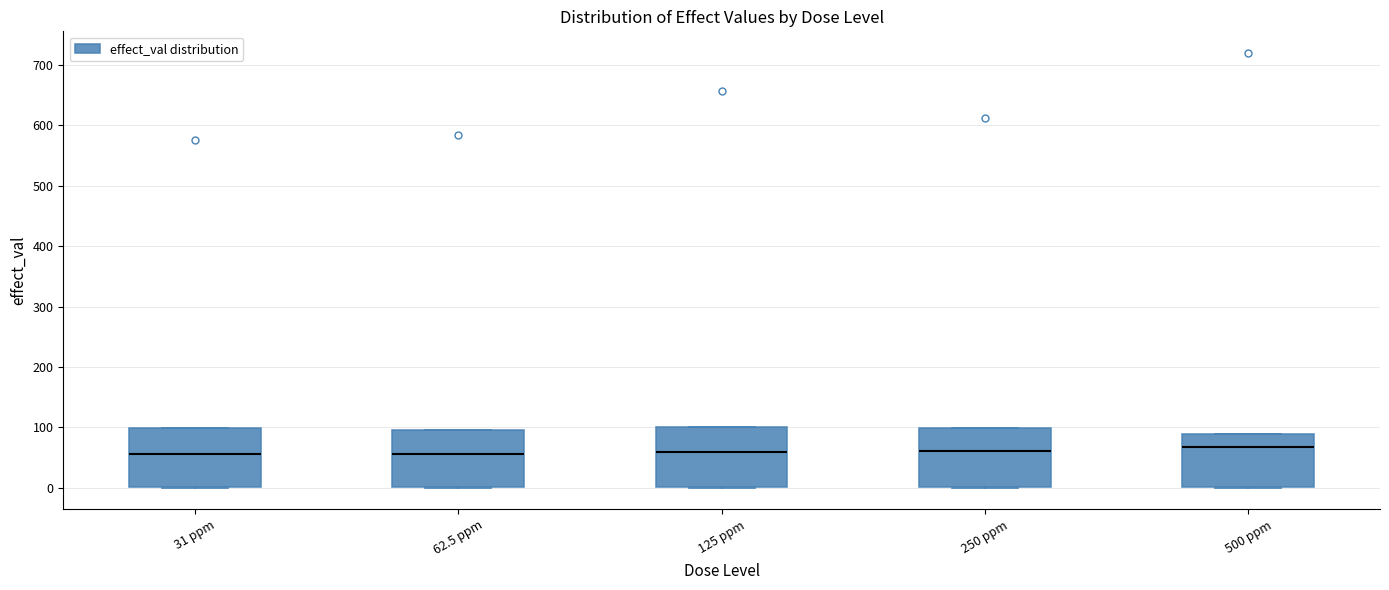

Where is the lower edge of the box for 62.5 ppm on the y-axis? The values are not printed on the chart, so give them approximately, as read against the axis.

0